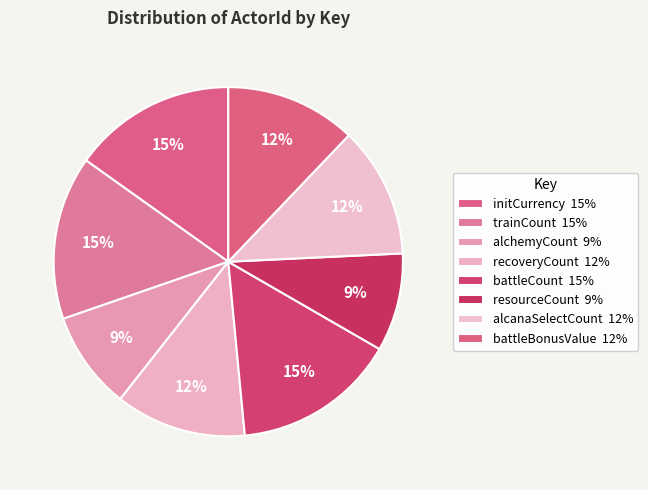

What is the ratio of the value at battleCount to the value at resourceCount?

1.7